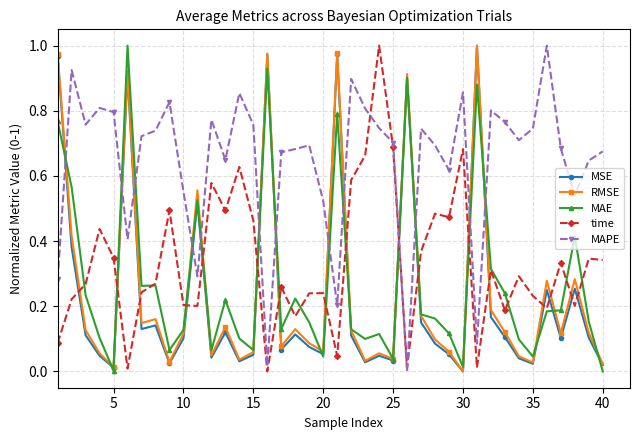

In RMSE, how many points are higher than both neighbors (excluding endpoints)?

12